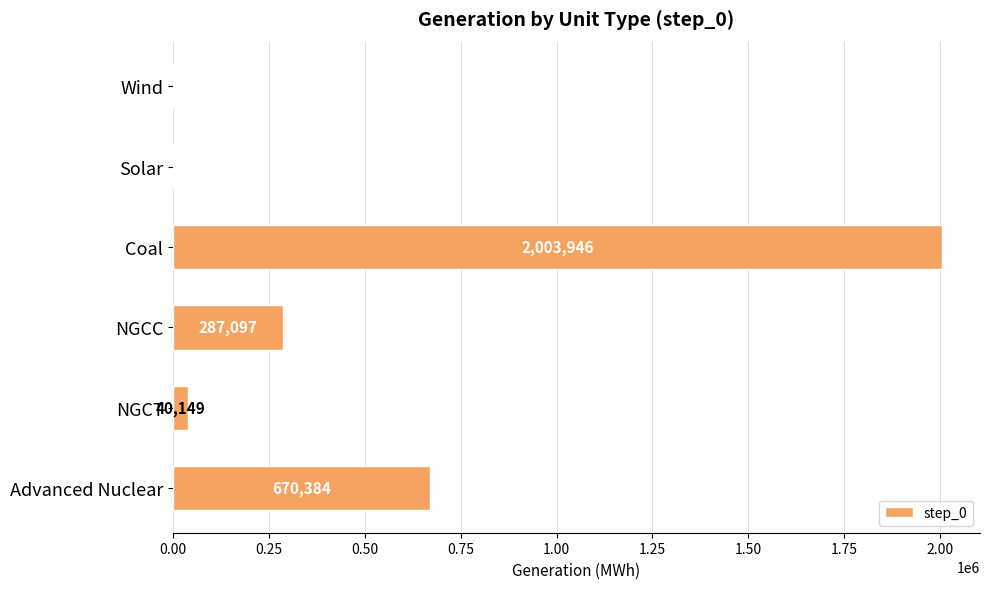

The chart shows a value of 2003945.7 at Coal. True or false?

True